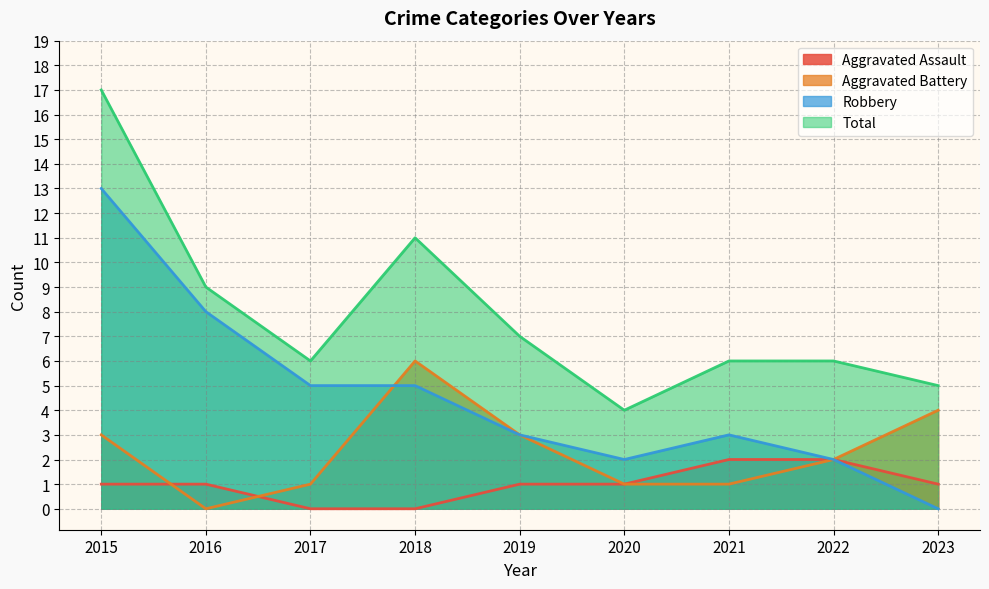

At how many categories does at least one series exceed 12?

1